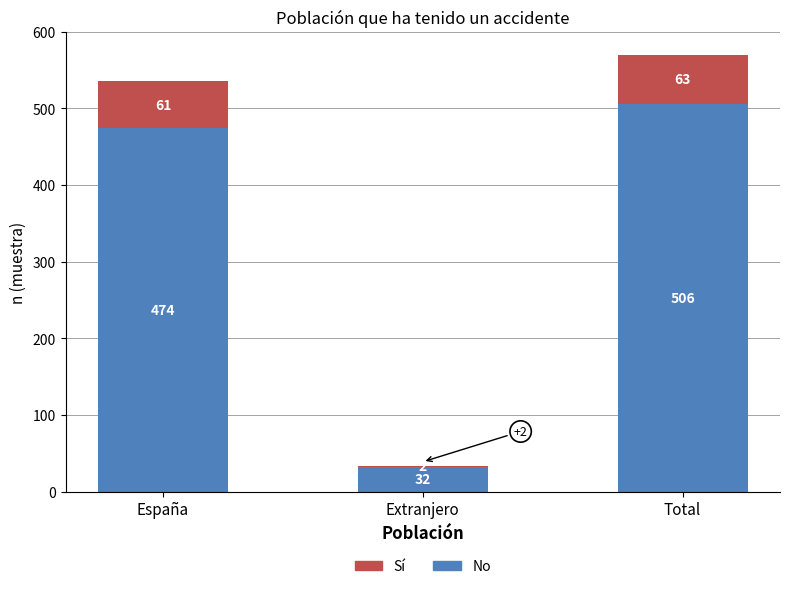

The value of No at España is 703. True or false?

False